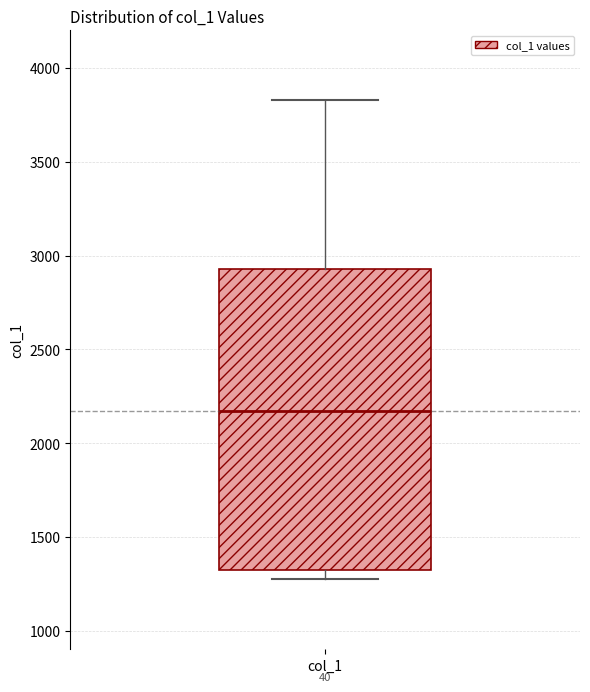

Read this box plot against the y-axis: the position of the median line, the range covered by the box, and the ends of both whiskers. The values are not printed on the chart, so give them approximately, as read against the axis.

median 2150, box 1300 to 2950, whiskers 1250 to 3850